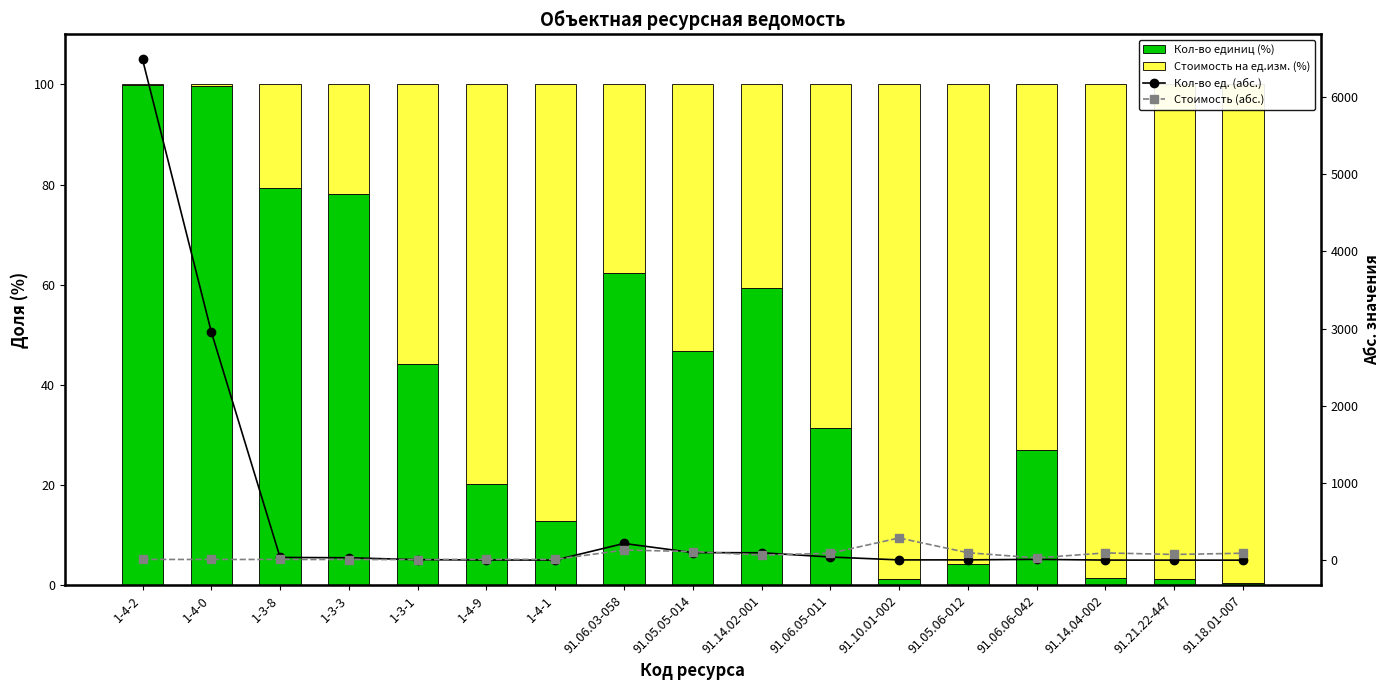

Which label corresponds to the smallest value in the chart?

1-4-2